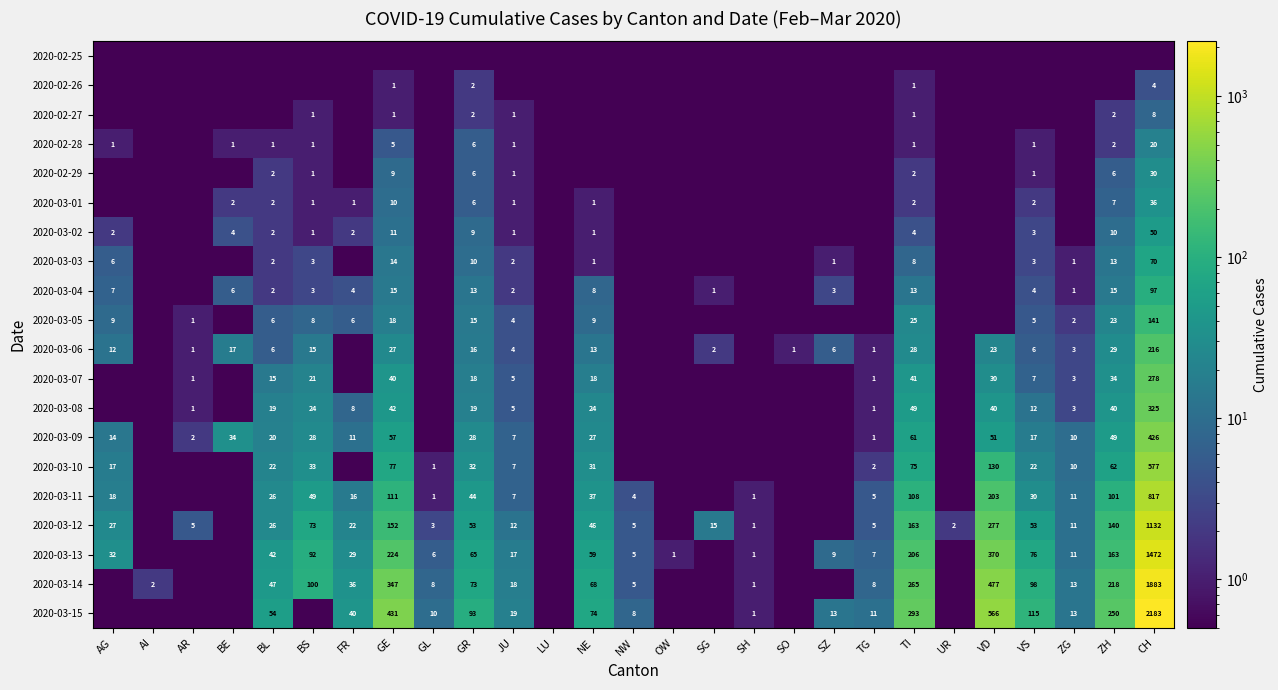

The 2020-03-08 series shows 502.0 at CH. True or false?

False